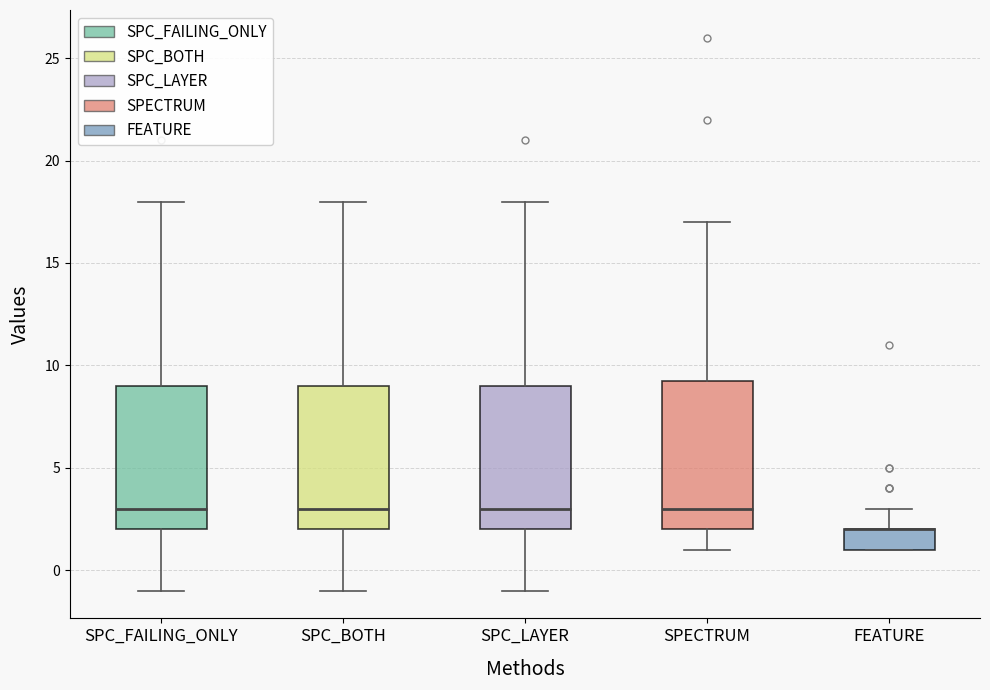

Reading left to right, transcribe this box plot: for each box, give where its median line is, the range the box spans, and where its two whiskers end, as read against the y-axis. The values are not printed on the chart, so give them approximately, as read against the axis.

SPC_FAILING_ONLY: median 3.0, box 2.0 to 9.0, whiskers -1.0 to 18.0
SPC_BOTH: median 3.0, box 2.0 to 9.0, whiskers -1.0 to 18.0
SPC_LAYER: median 3.0, box 2.0 to 9.0, whiskers -1.0 to 18.0
SPECTRUM: median 3.0, box 2.0 to 9.5, whiskers 1.0 to 17.0
FEATURE: median 2.0 (drawn on the box's upper edge), box 1.0 to 2.0, whiskers 1.0 to 3.0